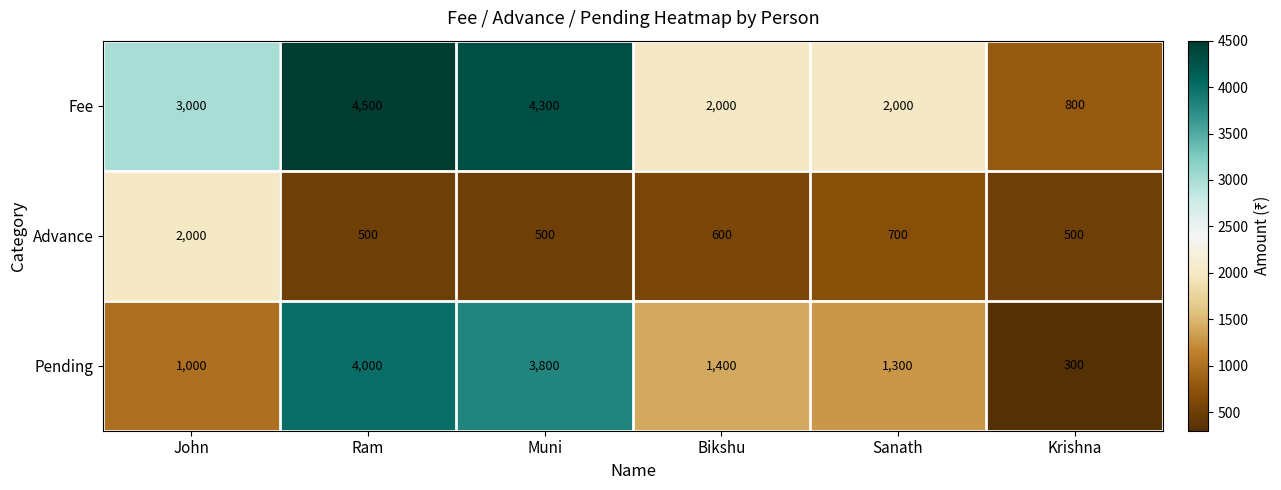

Which category has the highest value across all series?

Ram